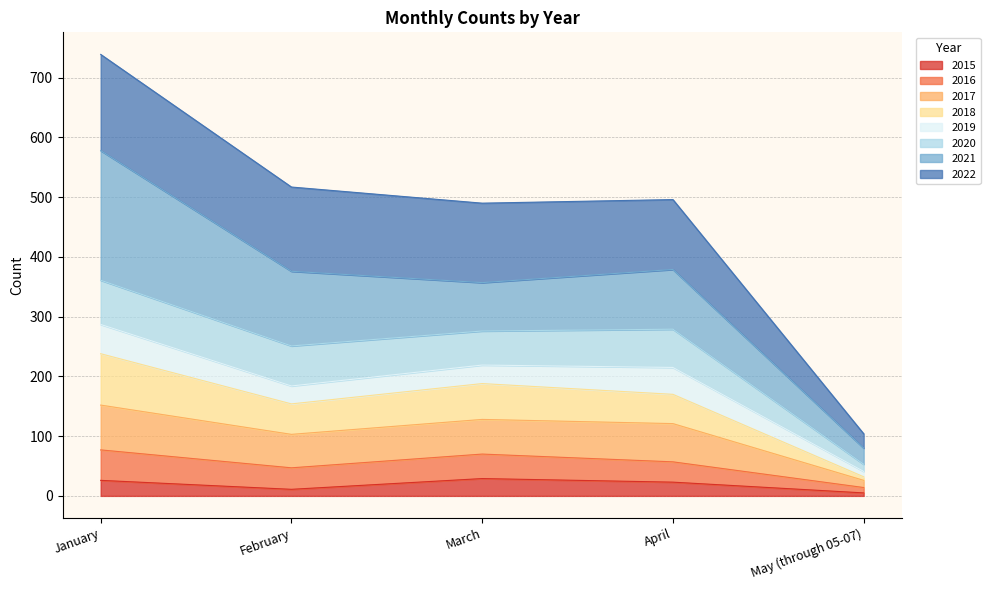

What is the maximum value for 2015?

29